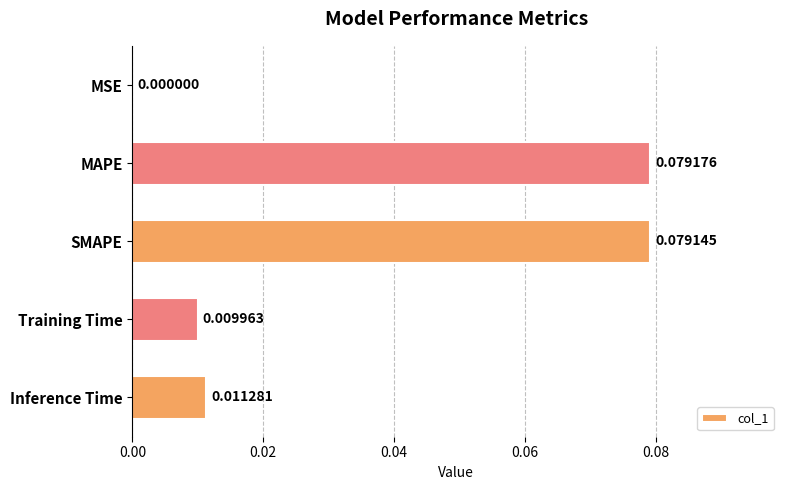

Are the bars horizontal?

Yes